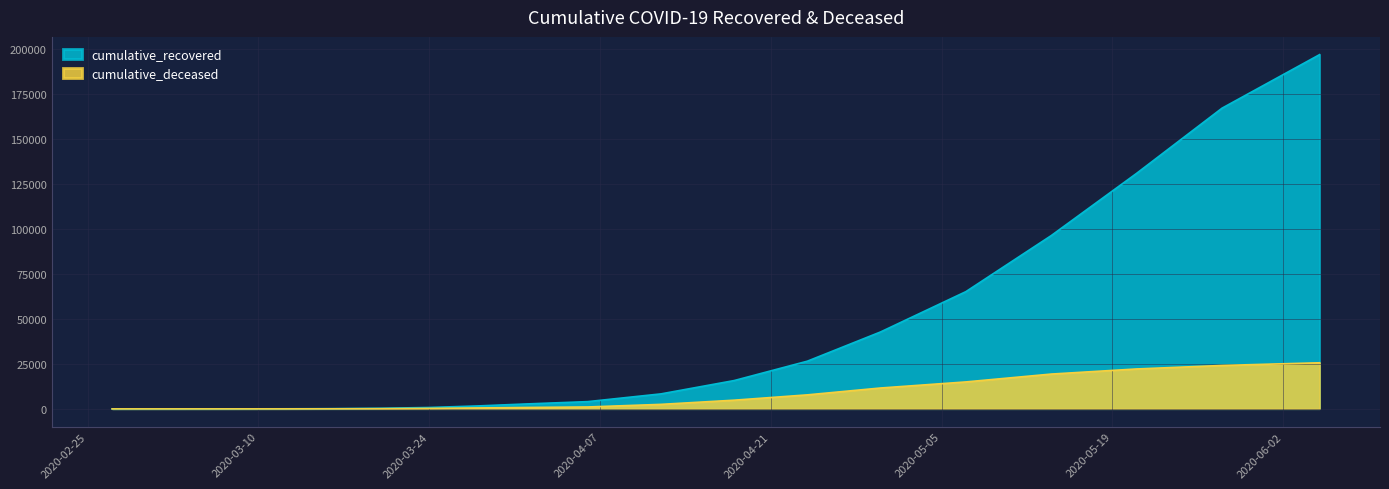

Which category has the lowest value across all series?

2020-02-27